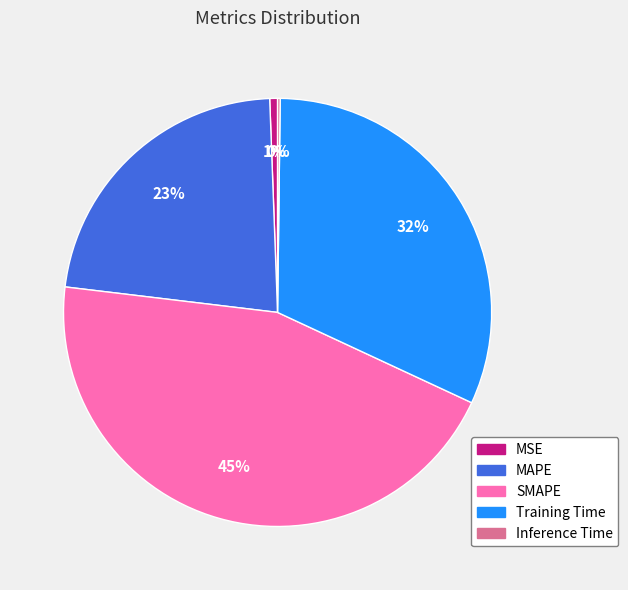

Is it true that MSE is 1% of the pie?

True